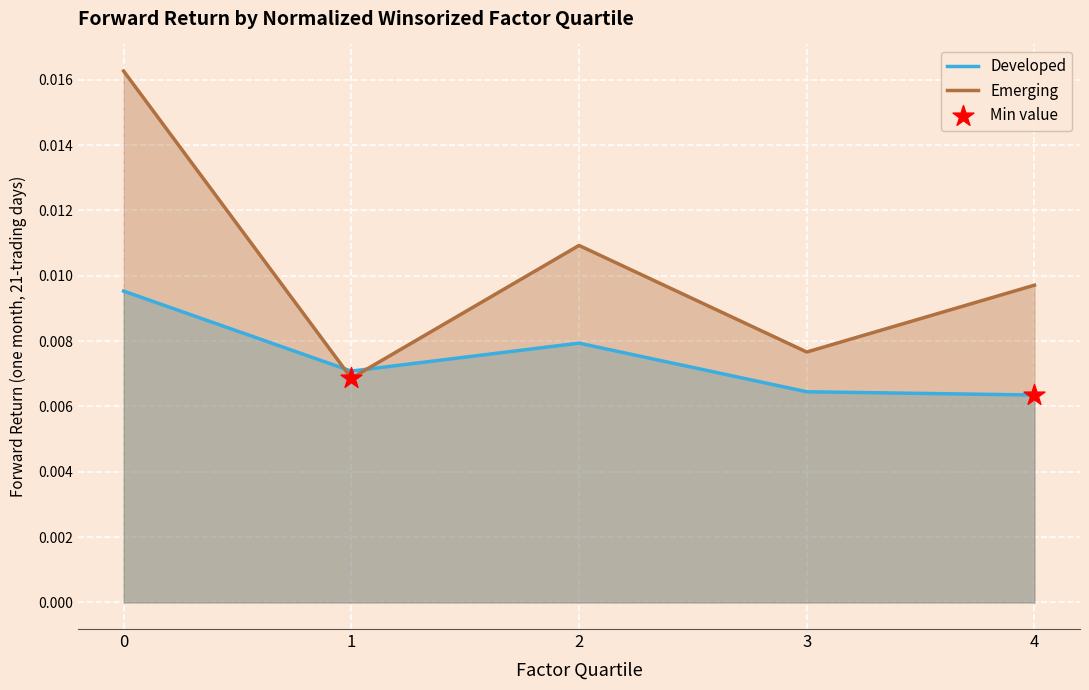

What are all the series names shown in the legend?

Developed, Emerging